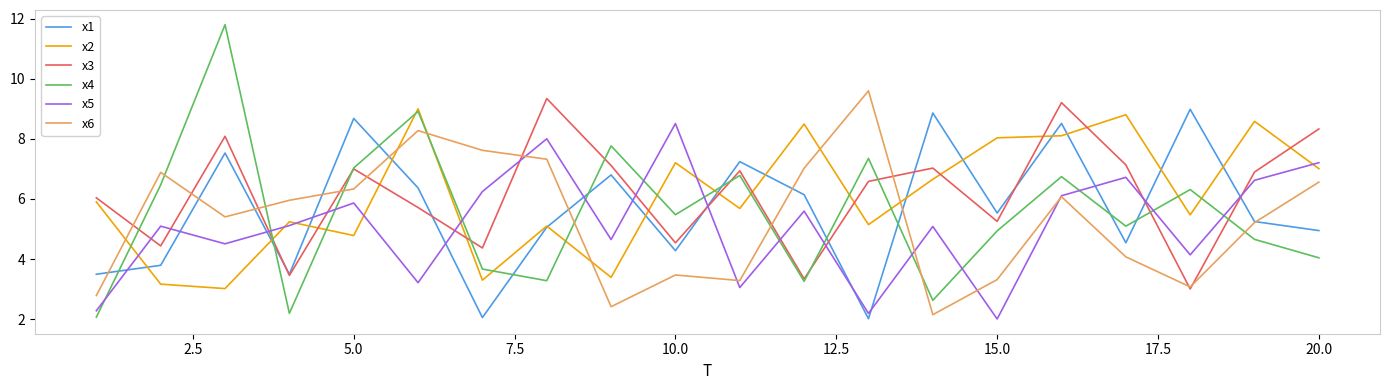

How many times do x5 and x3 cross each other?

12